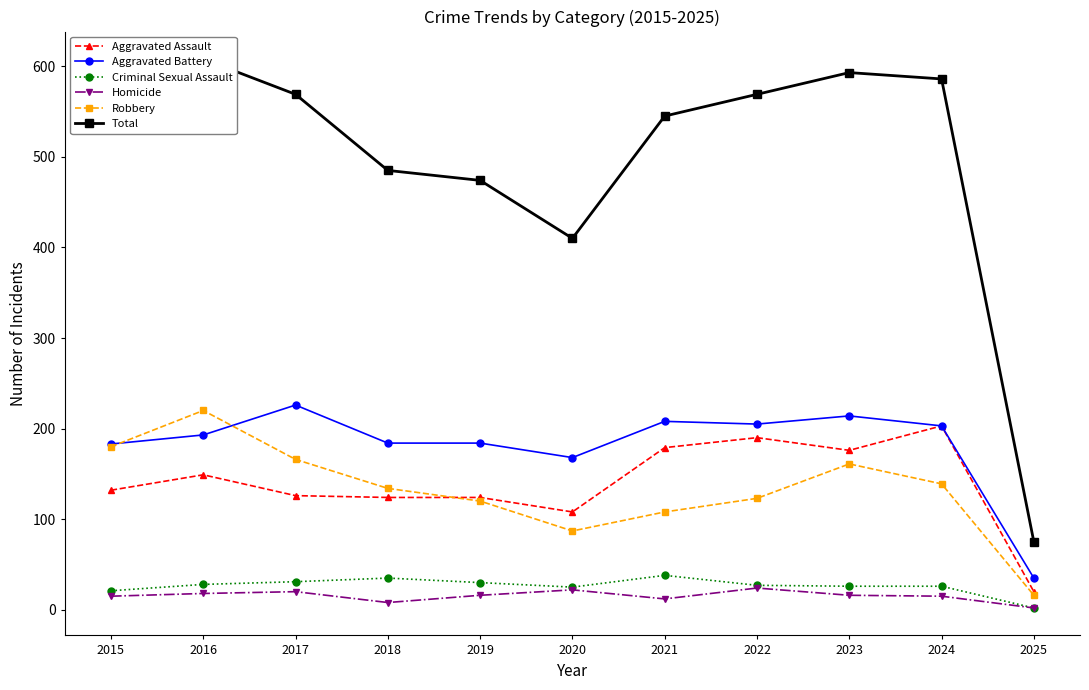

Where is Aggravated Assault nearest to the value 111?

2020